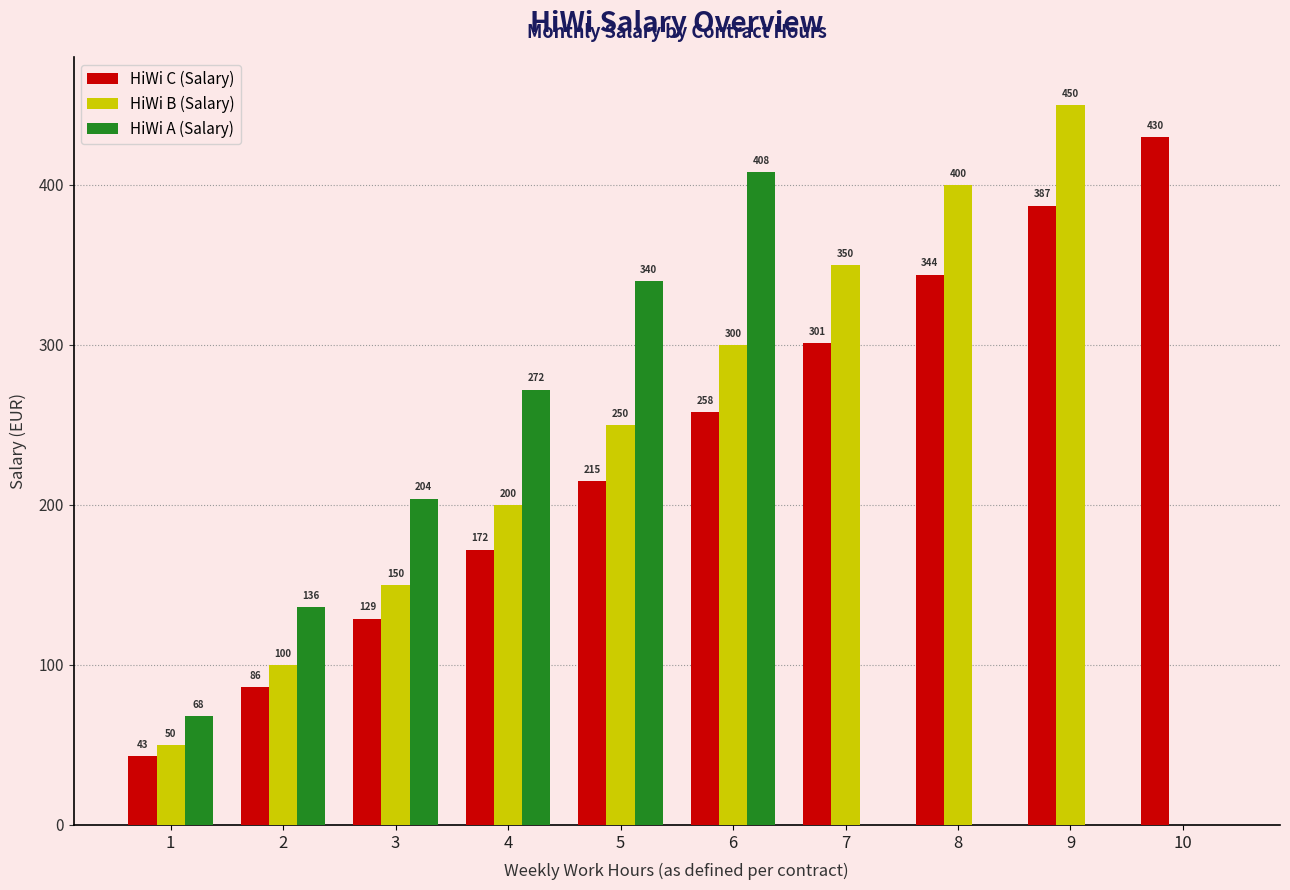

Are the bars horizontal?

No